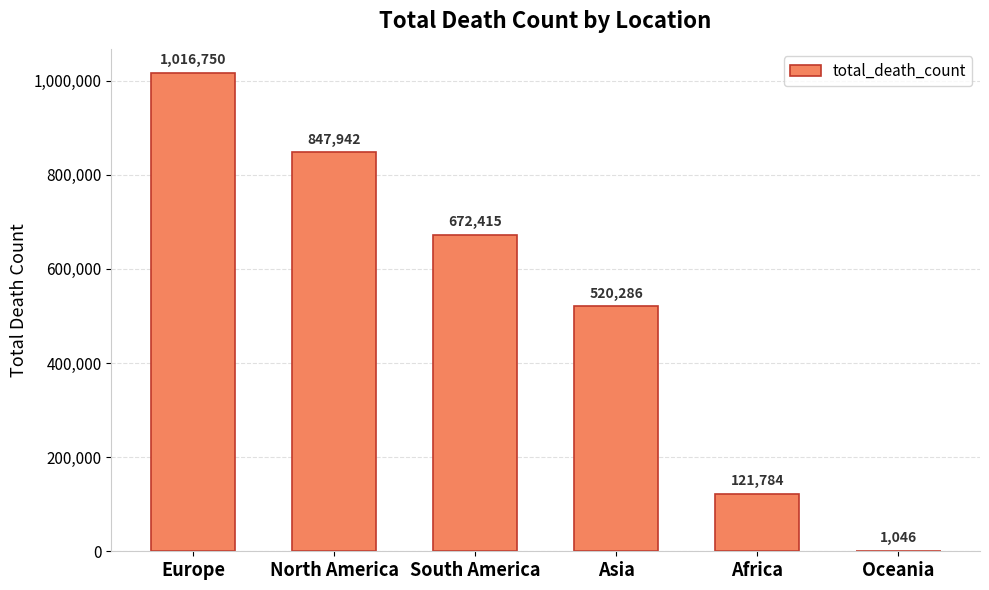

What is the greatest value displayed?

1016750